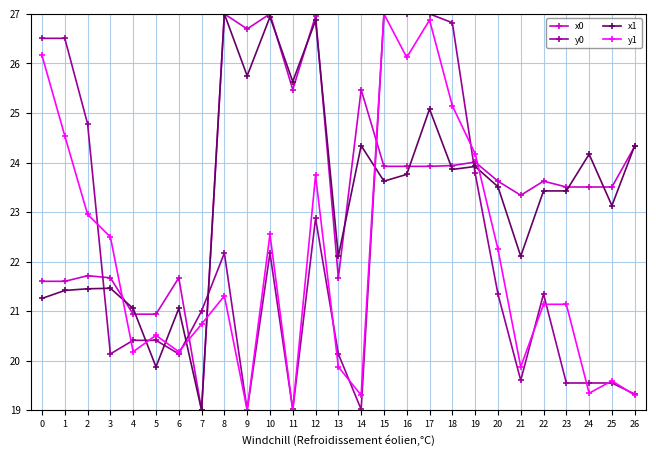

Where do x1 and y1 first cross each other?

3 and 4